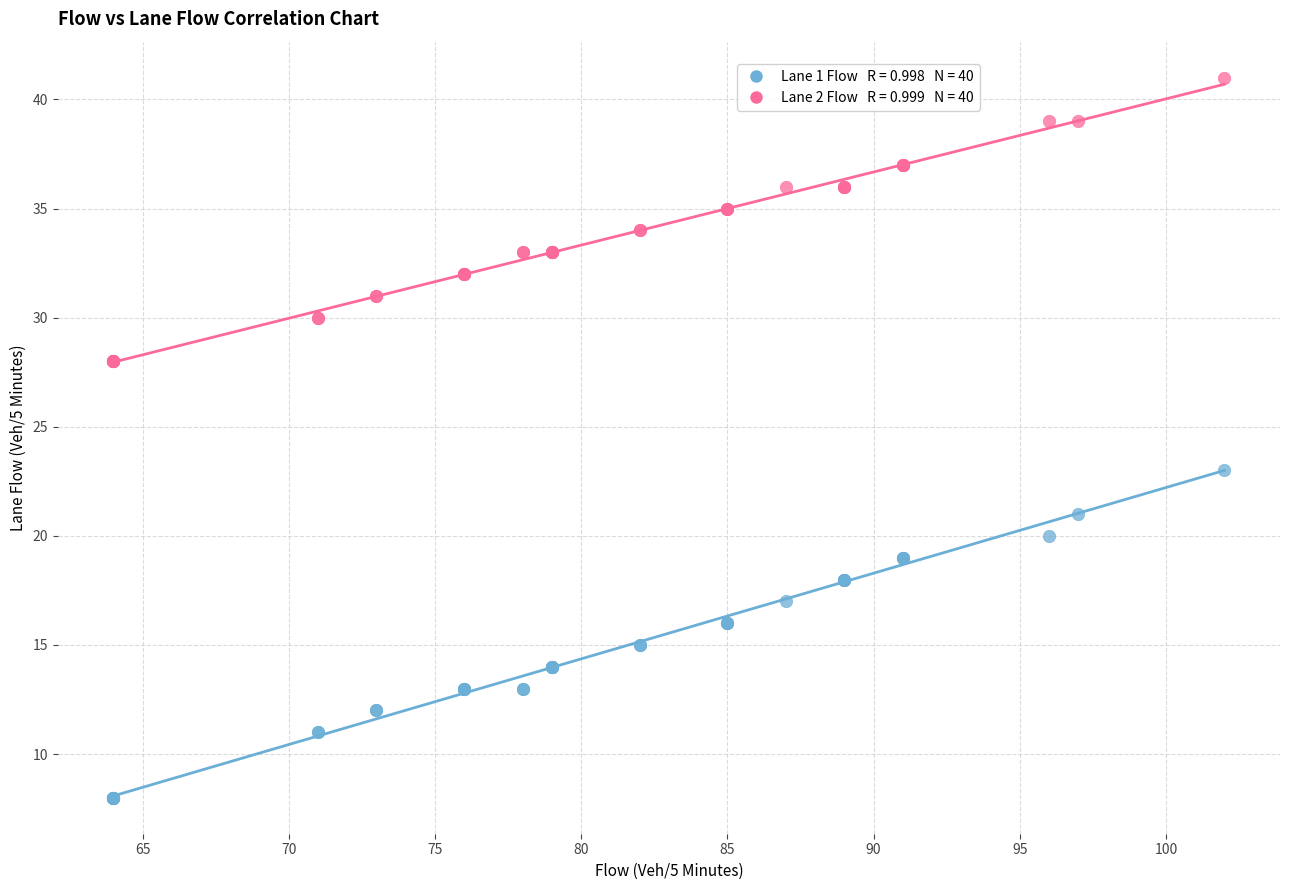

Across all series, what Y value is closest to 24?

23